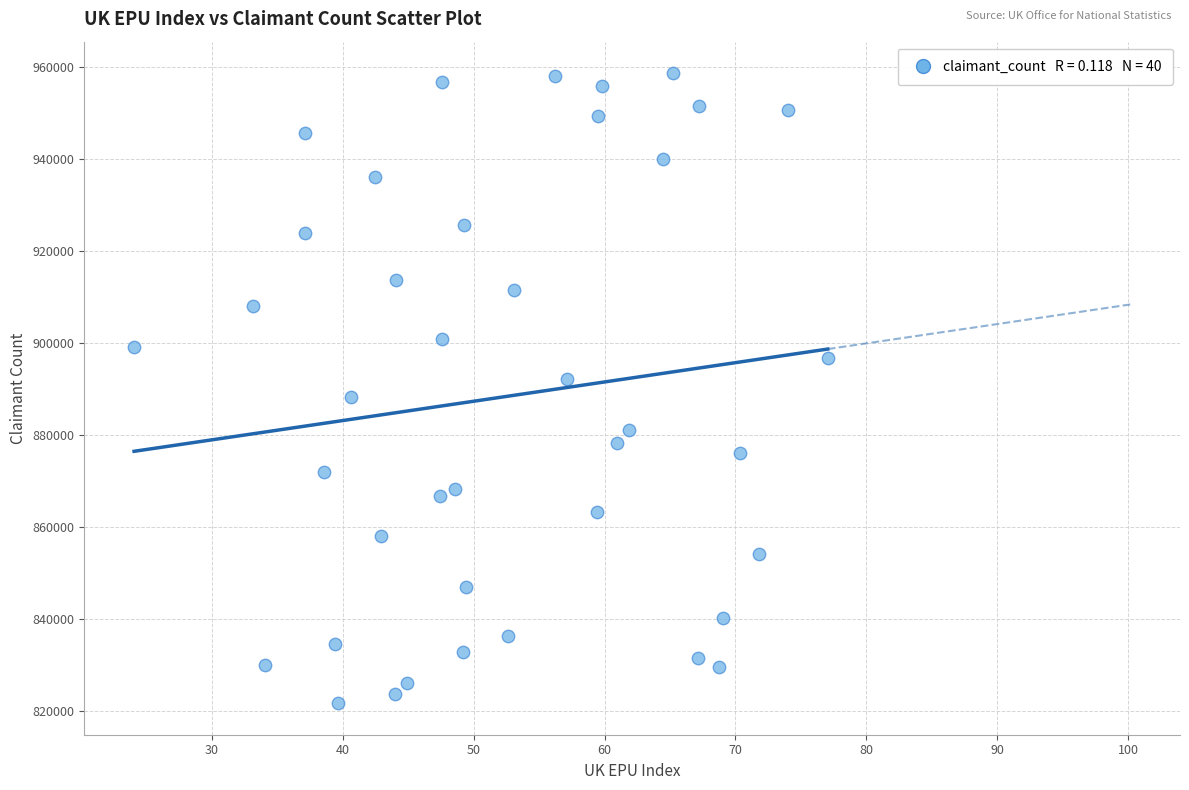

What is the range of Y values (max minus min)?

136900